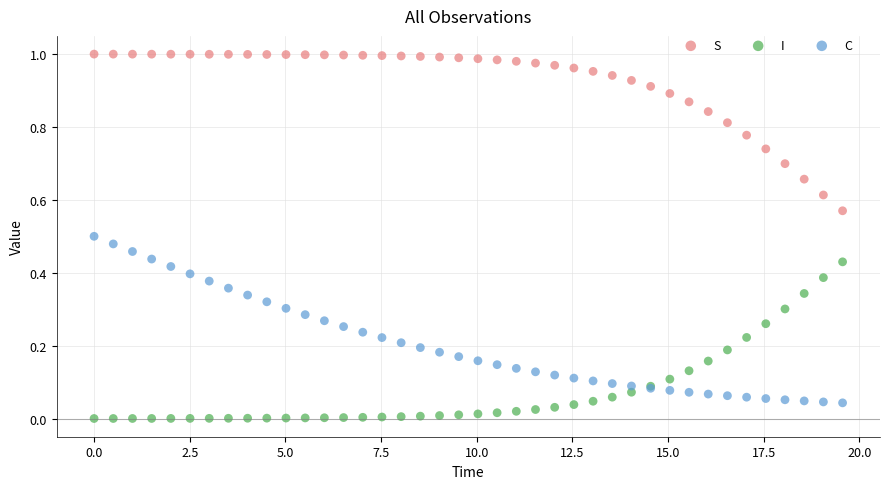

Which series reaches the maximum Y coordinate?

S